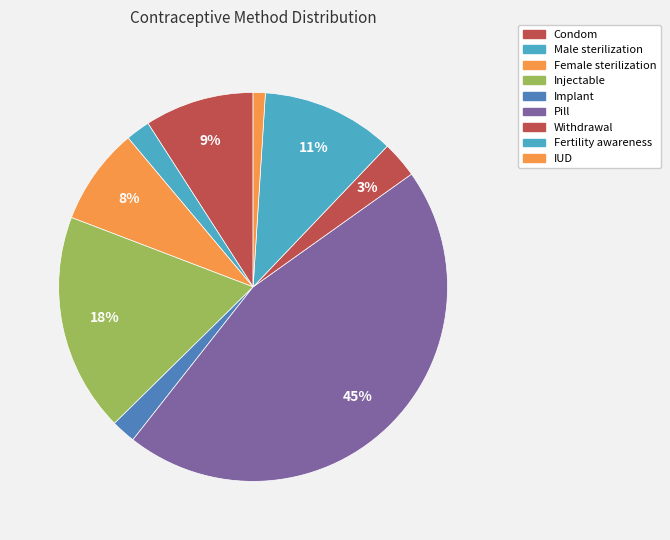

Combined, what portion of the pie is Injectable and Implant?

20.2%